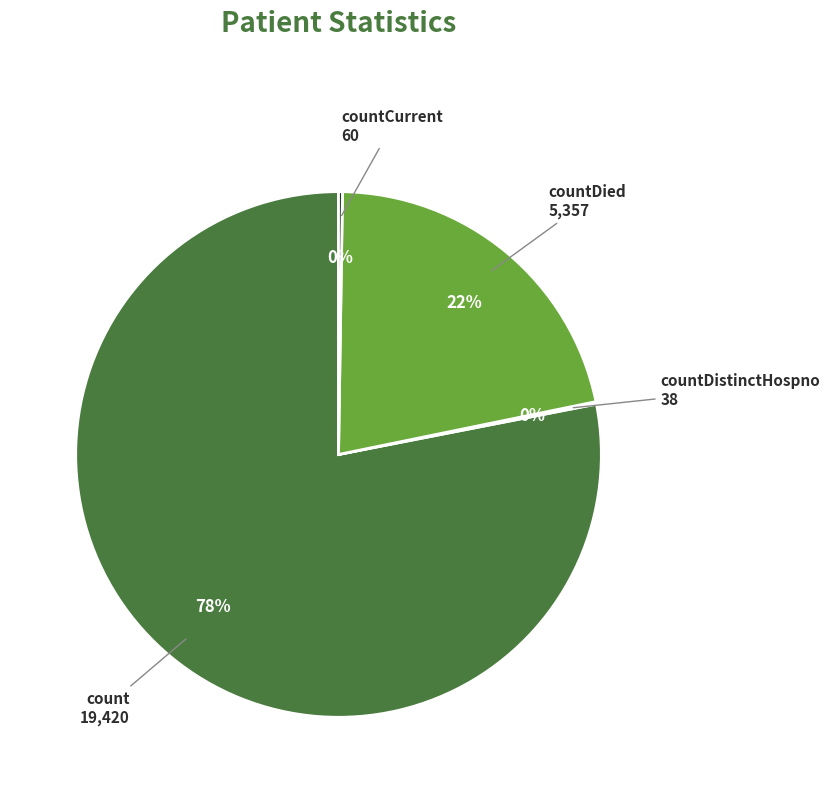

To the nearest percent, what is the average slice percentage?

25%